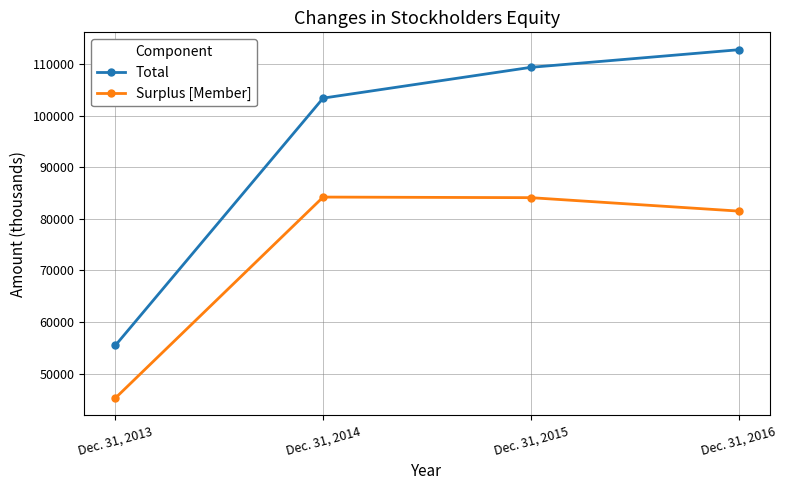

Rank the categories by Surplus [Member] value from lowest to highest.

Dec. 31, 2013, Dec. 31, 2016, Dec. 31, 2015, Dec. 31, 2014